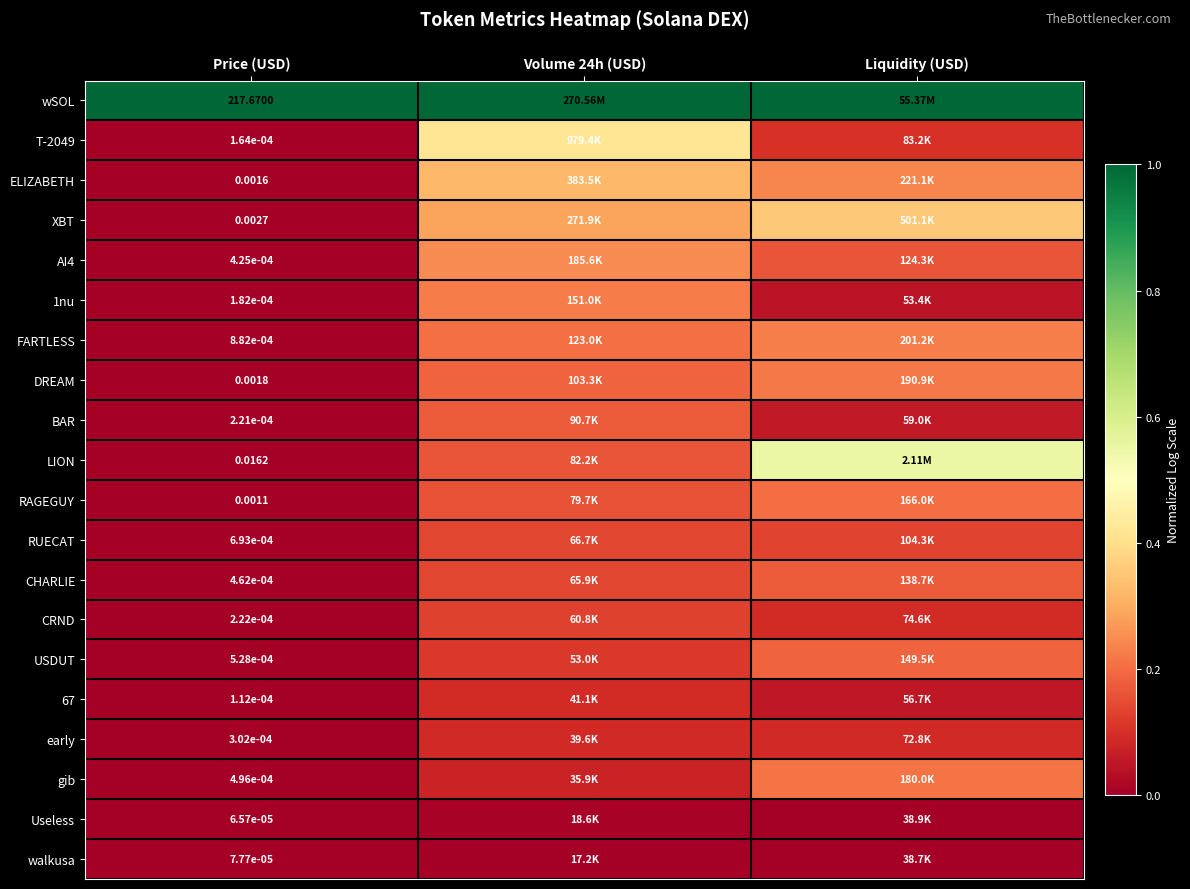

True or false: CRND has a value of 0.2 at Volume 24h (USD).

False